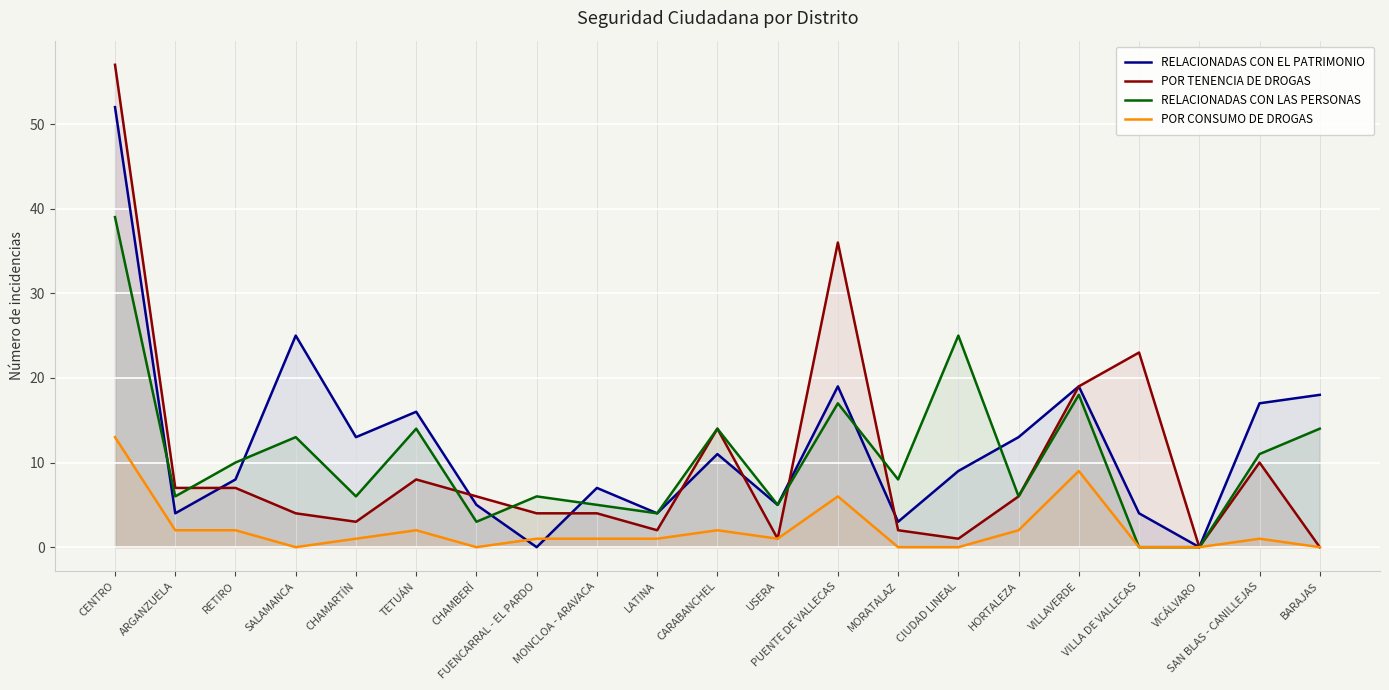

What position from the right is ARGANZUELA?

20